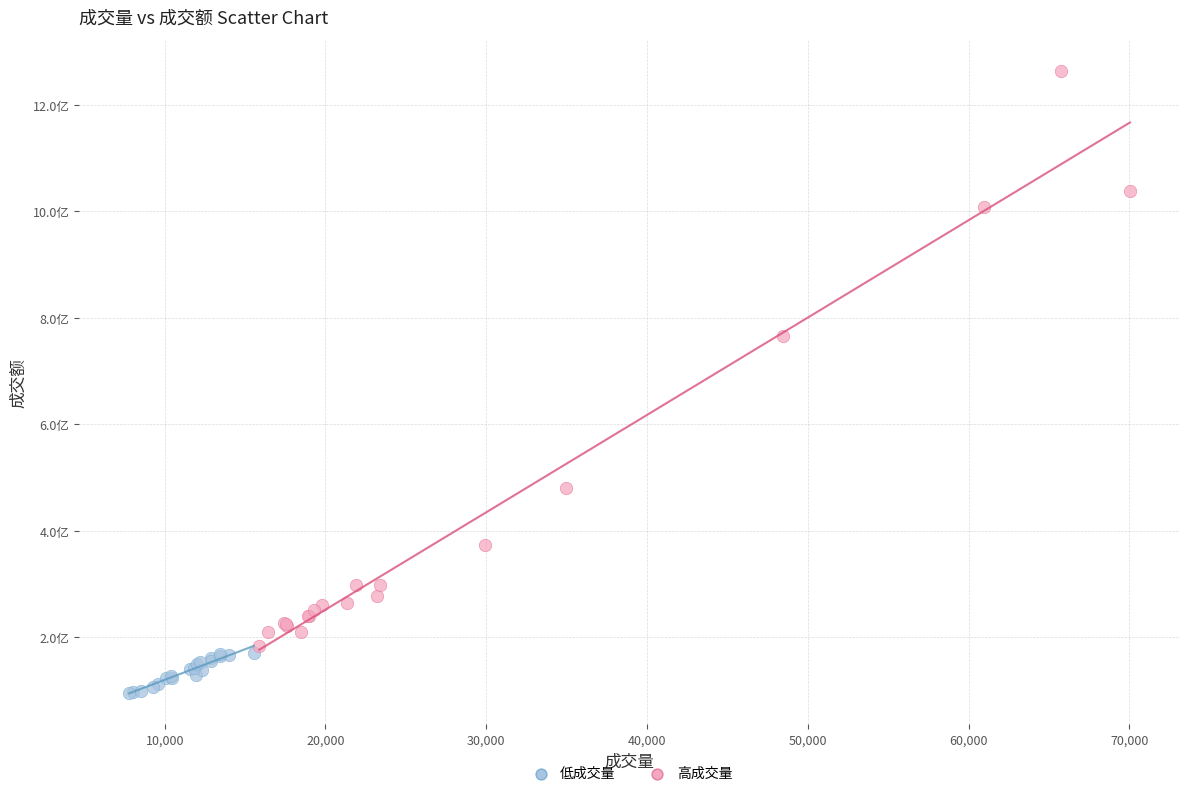

Which series has the largest Y range (max minus min)?

高成交量